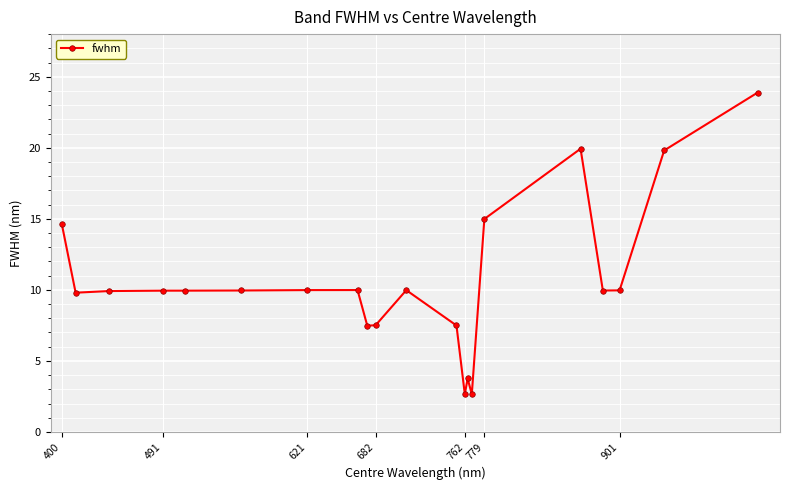

What is the difference between the maximum and second lowest values?

21.2